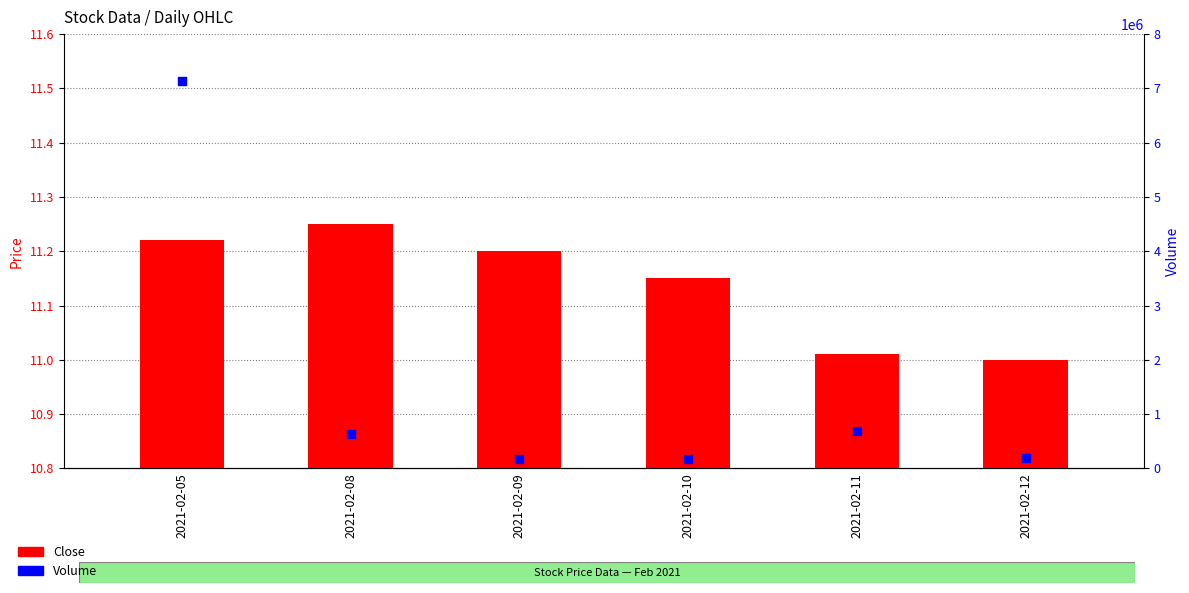

Is the value of Volume at 2021-02-05 greater than the value of Close at 2021-02-10?

Yes